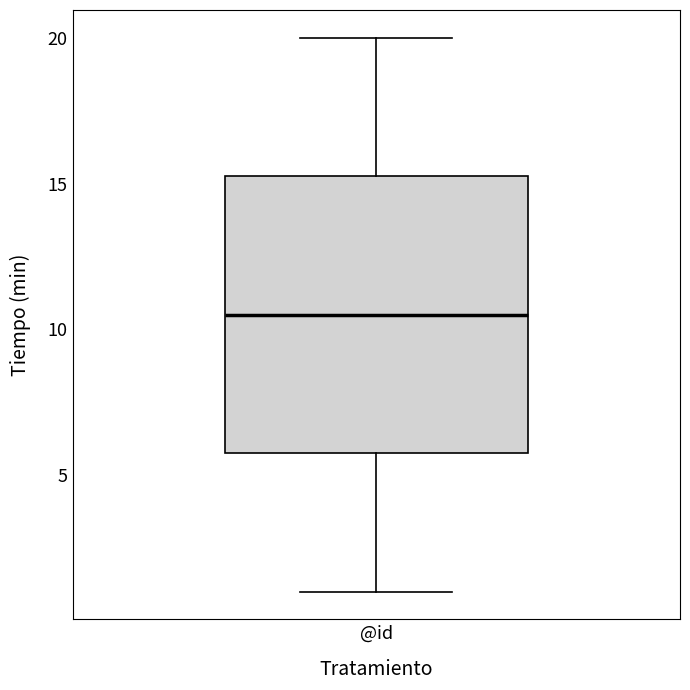

Read this box plot against the y-axis: the position of the median line, the range covered by the box, and the ends of both whiskers. The values are not printed on the chart, so give them approximately, as read against the axis.

median 10.5, box 6.0 to 15.5, whiskers 1.0 to 20.0